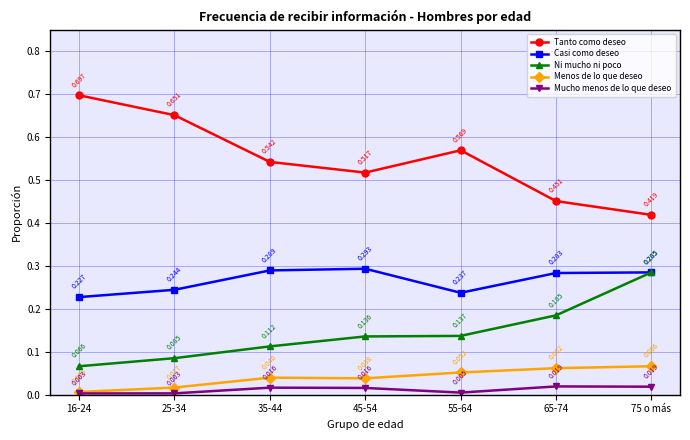

List the series in order of their peak value, lowest first.

Mucho menos de lo que deseo, Menos de lo que deseo, Ni mucho ni poco, Casi como deseo, Tanto como deseo